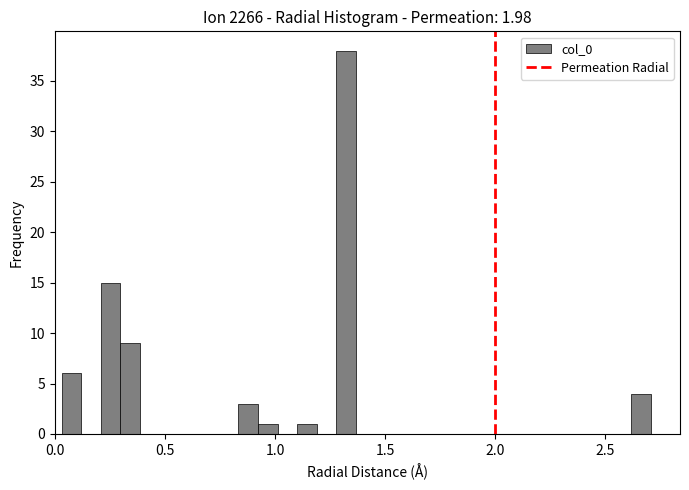

Around what value on the x-axis is the tallest bar? Give the approximate position of its centre, as read against the axis.

1.30